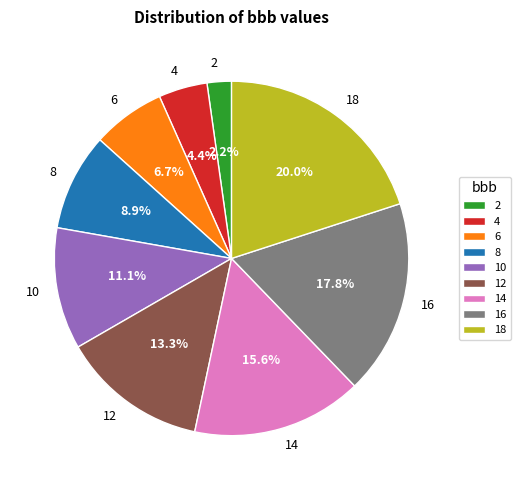

Count the number of slices in the pie.

9